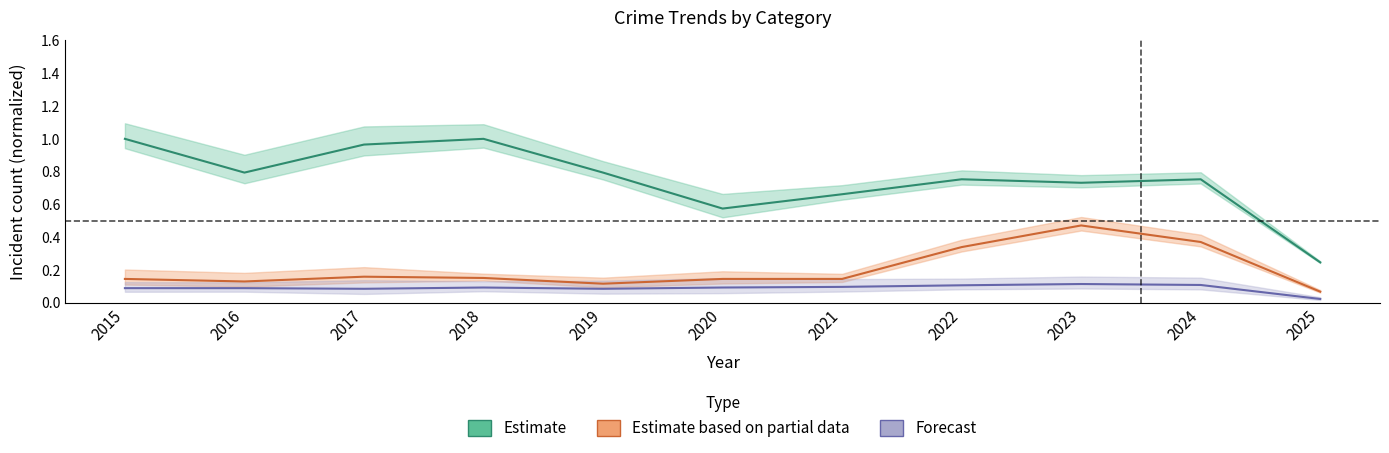

Between 2023 and 2025, which is larger?

2023